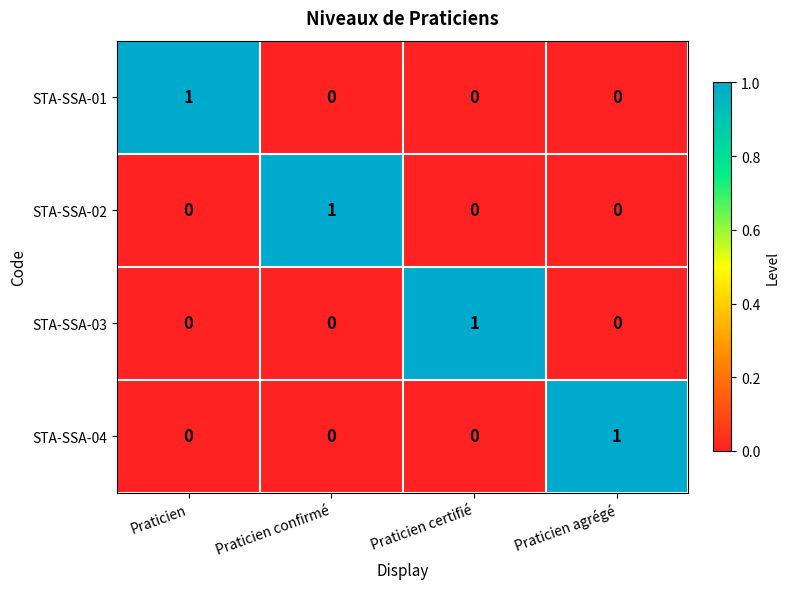

Reading left to right, transcribe all the data shown in this chart.

STA-SSA-01: Praticien=1	Praticien confirmé=0	Praticien certifié=0	Praticien agrégé=0
STA-SSA-02: Praticien=0	Praticien confirmé=1	Praticien certifié=0	Praticien agrégé=0
STA-SSA-03: Praticien=0	Praticien confirmé=0	Praticien certifié=1	Praticien agrégé=0
STA-SSA-04: Praticien=0	Praticien confirmé=0	Praticien certifié=0	Praticien agrégé=1